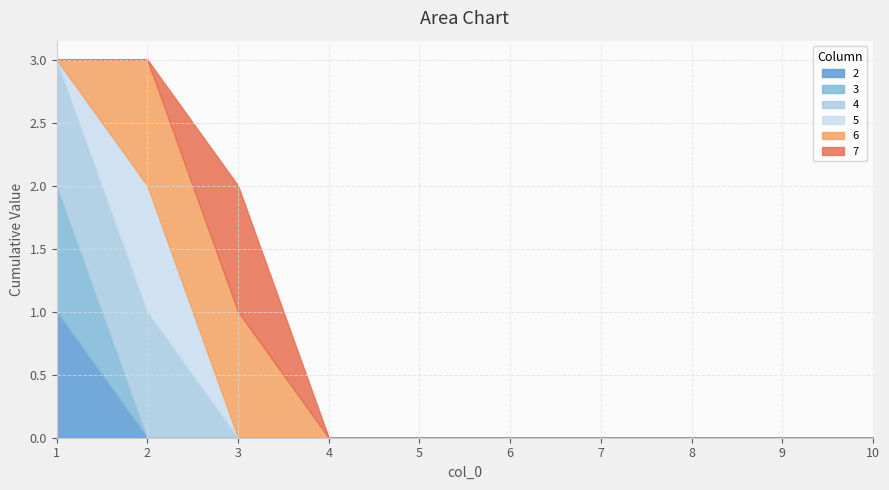

True or false: 5 and 7 cross at least once.

True